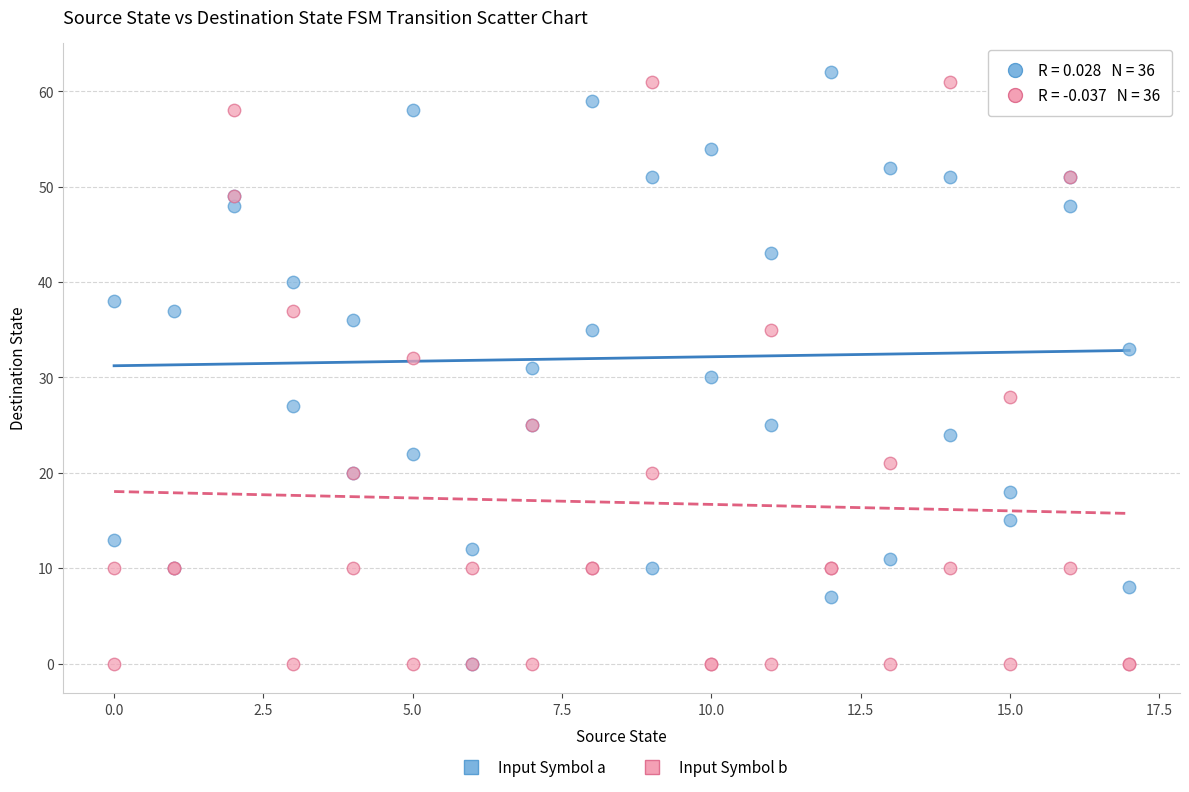

What are all the series names shown in the legend?

Input Symbol a, Input Symbol b